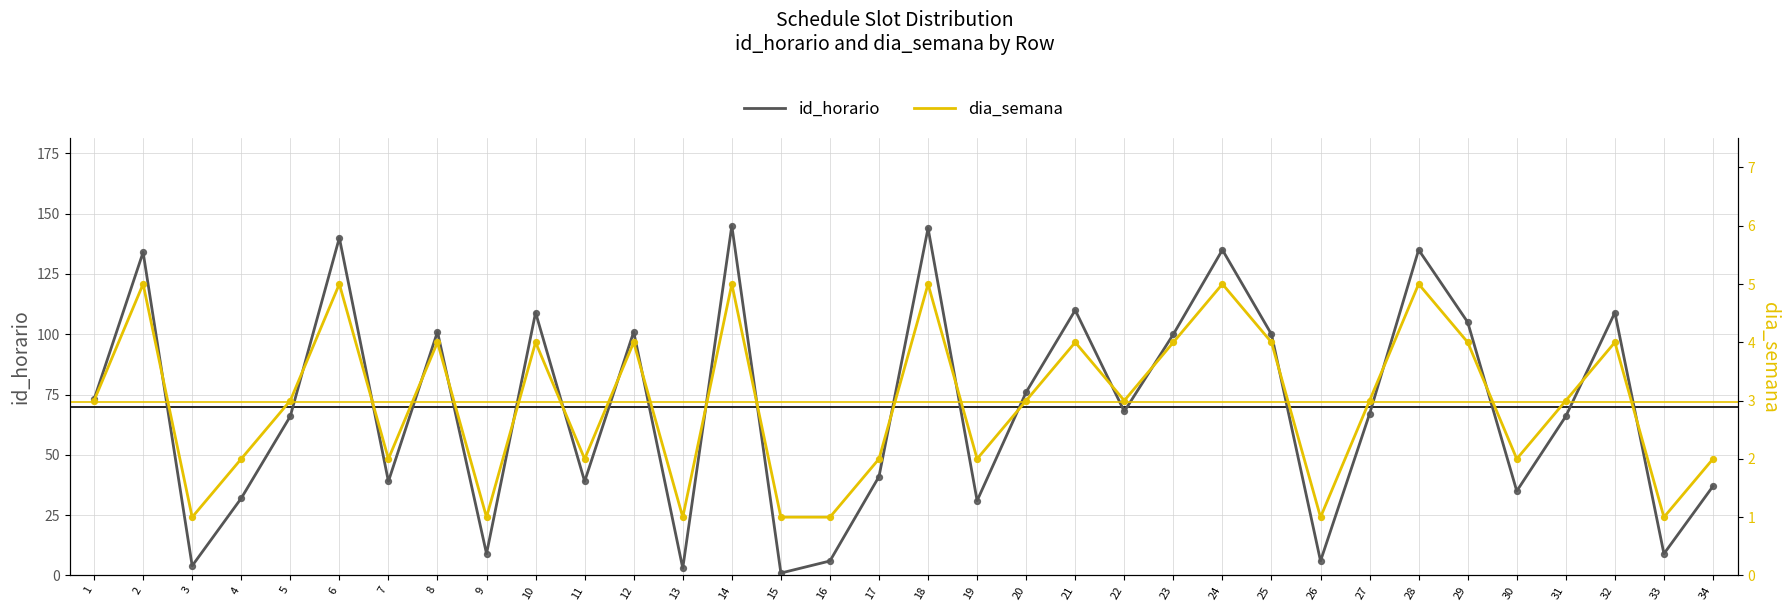

At how many categories does at least one series exceed 114?

6